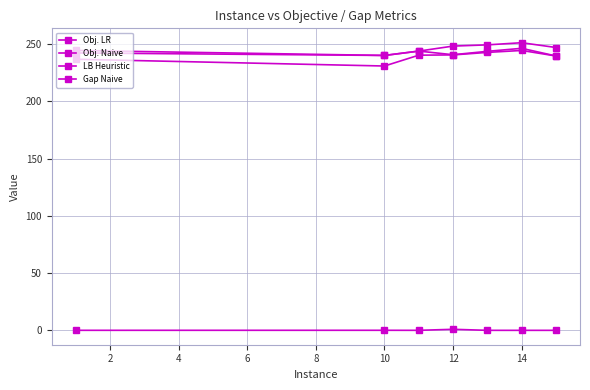

In Obj. Naive, how many points are higher than both neighbors (excluding endpoints)?

1